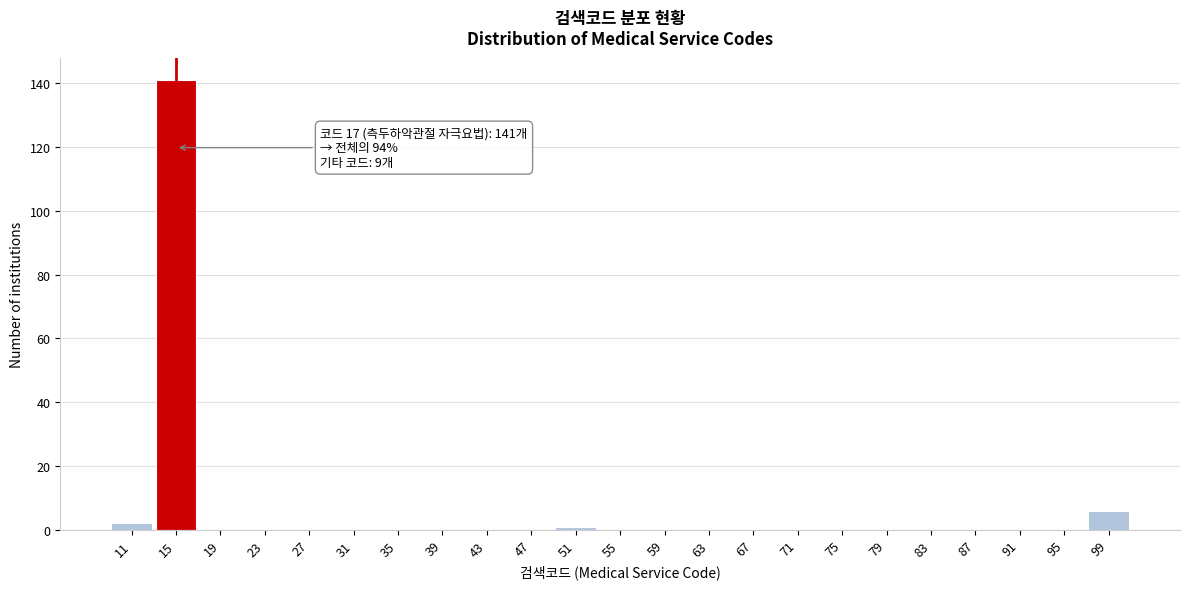

Reading left to right, what are all the values shown in this chart?

11=2	15=141	19=0	23=0	27=0	31=0	35=0	39=0	43=0	47=0	51=1	55=0	59=0	63=0	67=0	71=0	75=0	79=0	83=0	87=0	91=0	95=0	99=6